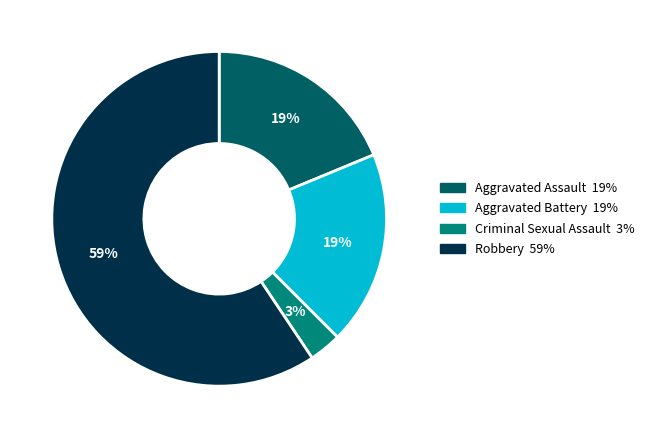

Is there any slice that represents more than half of the pie?

Yes